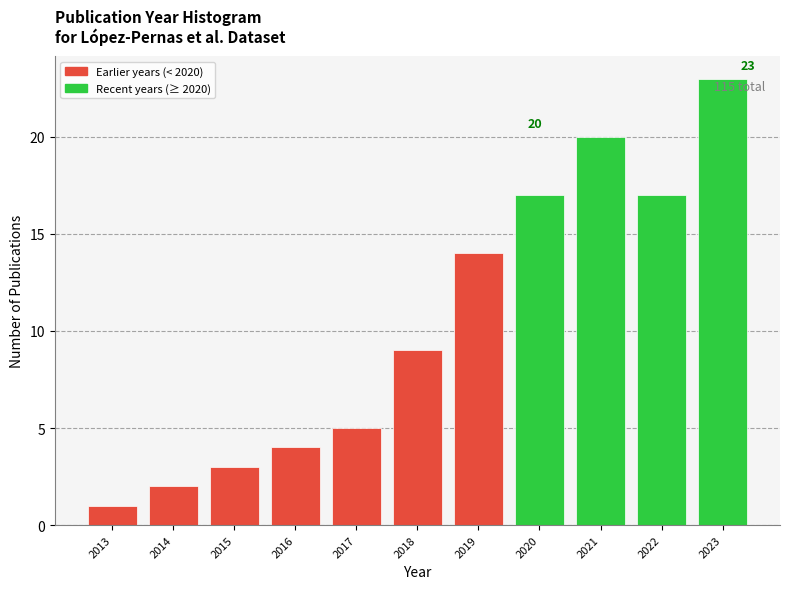

Reading right to left, what are all the values shown in this chart?

23	17	20	17	14	9	5	4	3	2	1